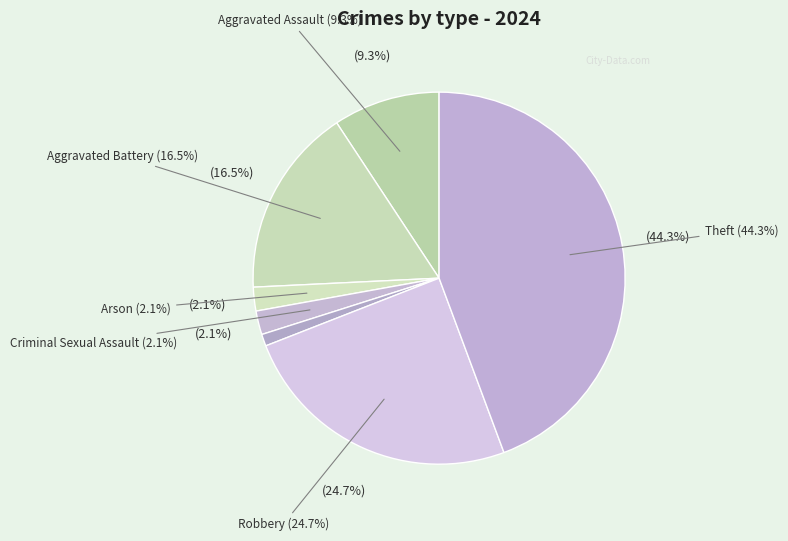

To the nearest percent, what percentage of the pie is Arson?

2%